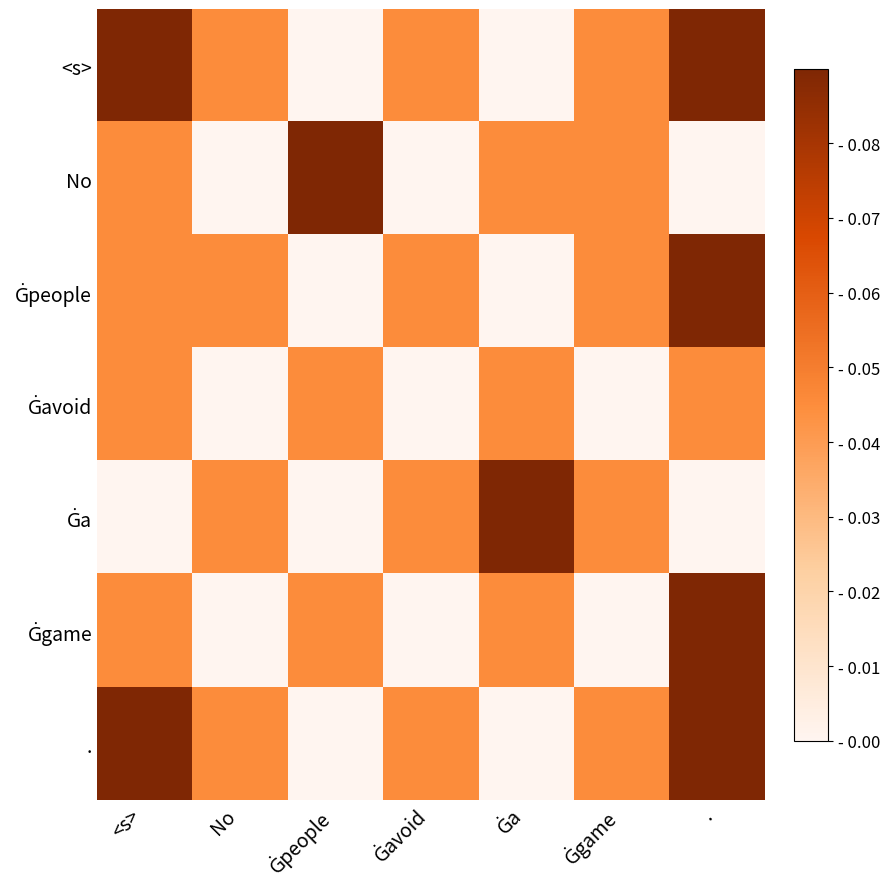

How many categories are shown in the chart?

7